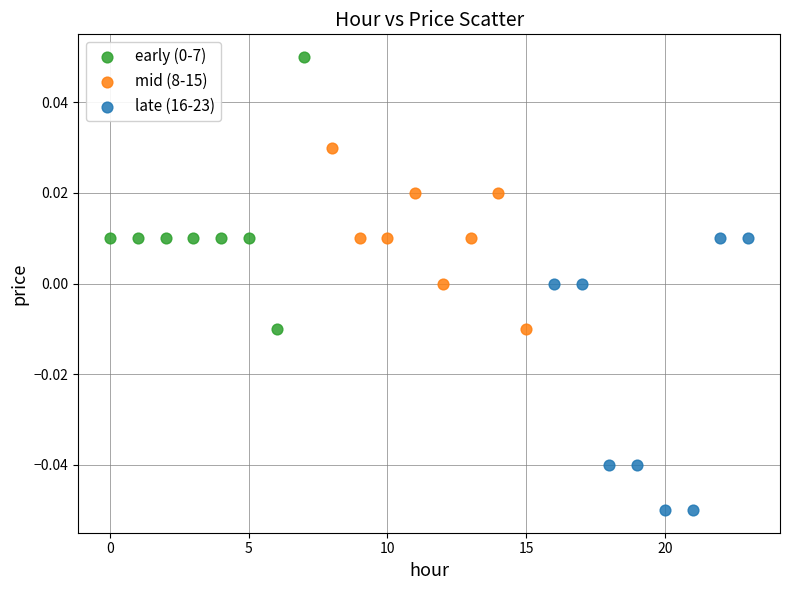

Which series contains the lowest Y value?

late (16-23)